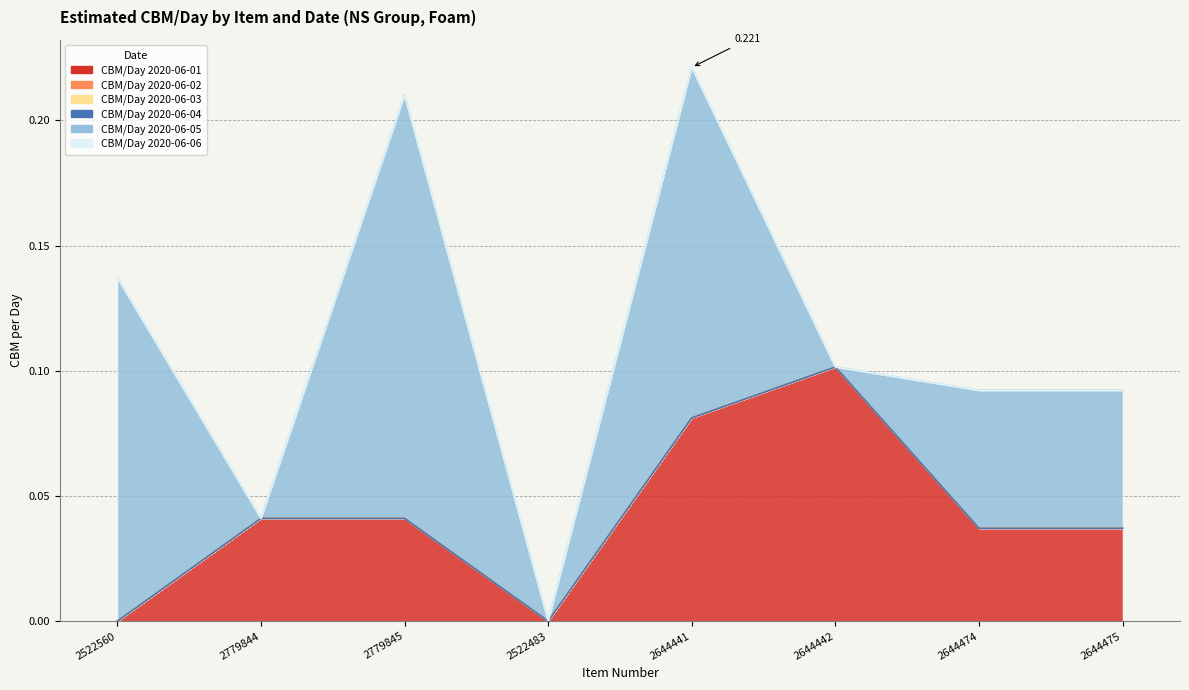

True or false: CBM/Day 2020-06-05 and CBM/Day 2020-06-04 intersect in this chart.

False